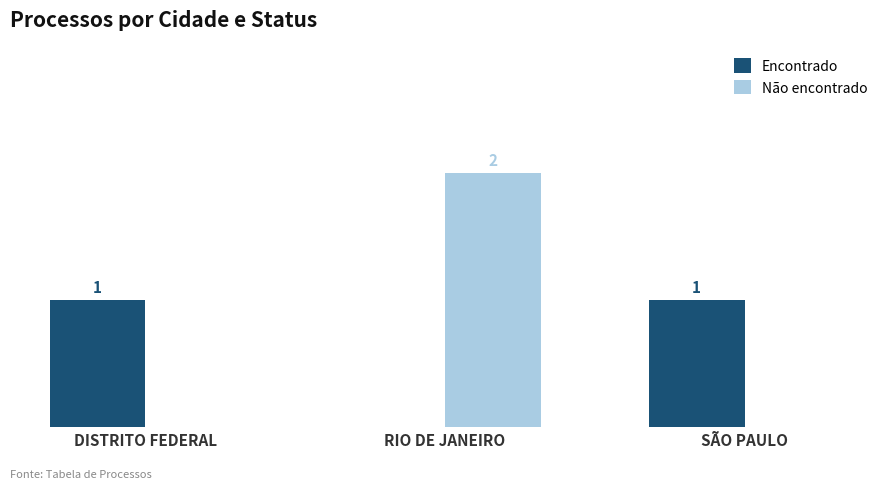

Which series changed the most between RIO DE JANEIRO and SÃO PAULO?

Não encontrado